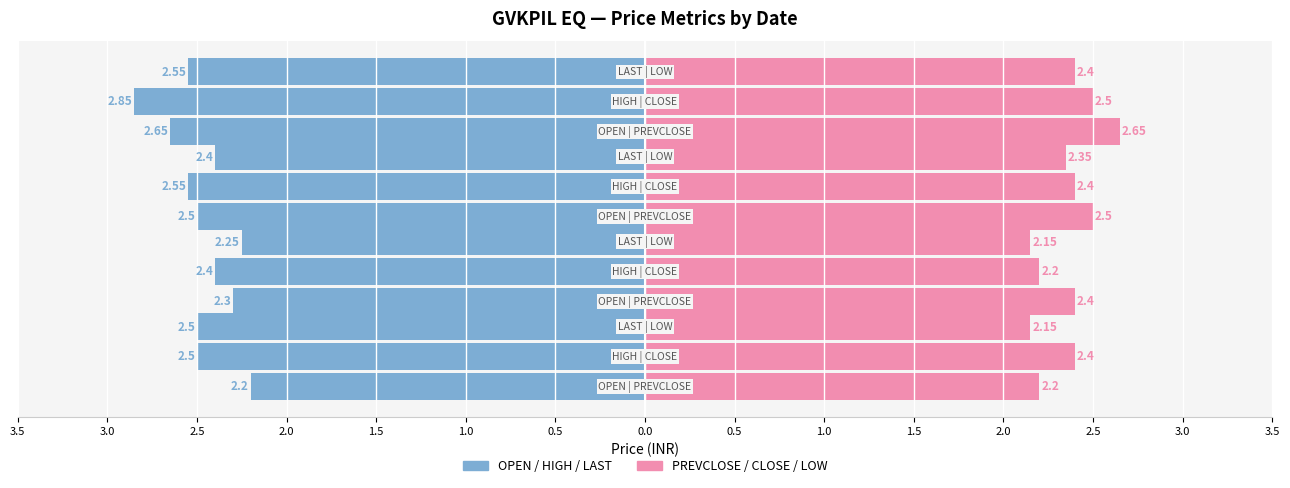

True or false: OPEN has a value of -2.3 at 3.0.

True